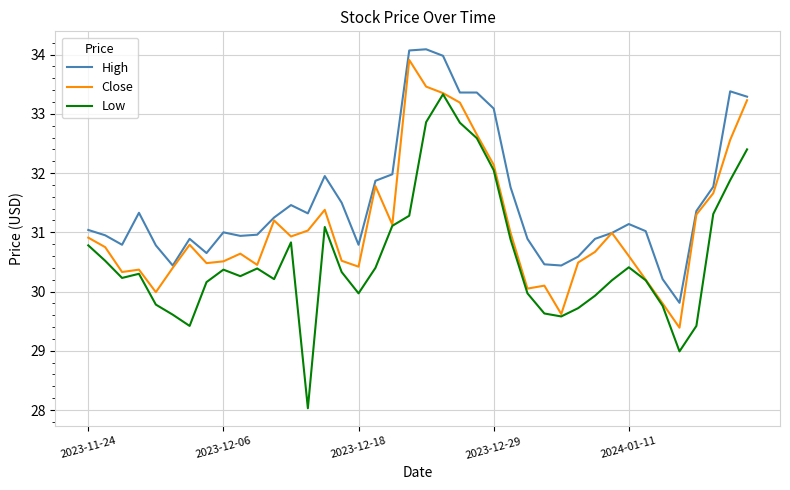

How many distinct data groups are displayed?

3